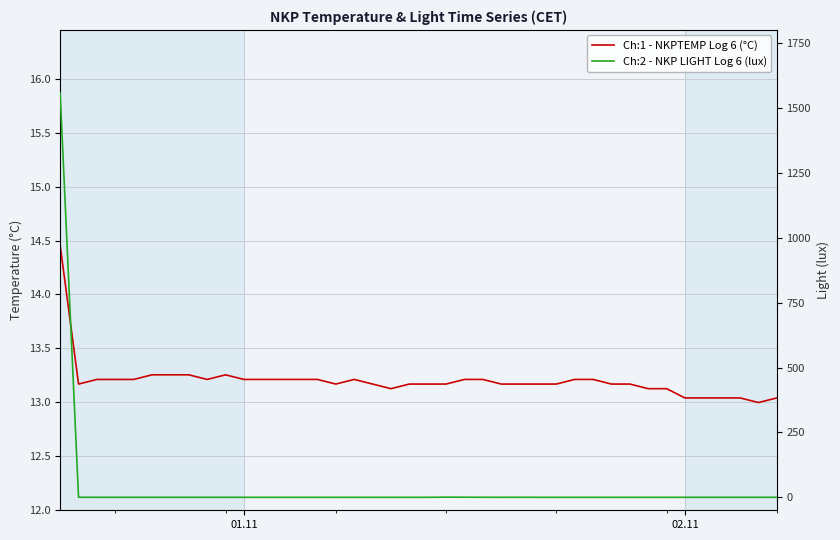

List the series in order of their overall mean, highest first.

Ch:2 - NKP LIGHT Log 6 (lux), Ch:1 - NKPTEMP Log 6 (°C)